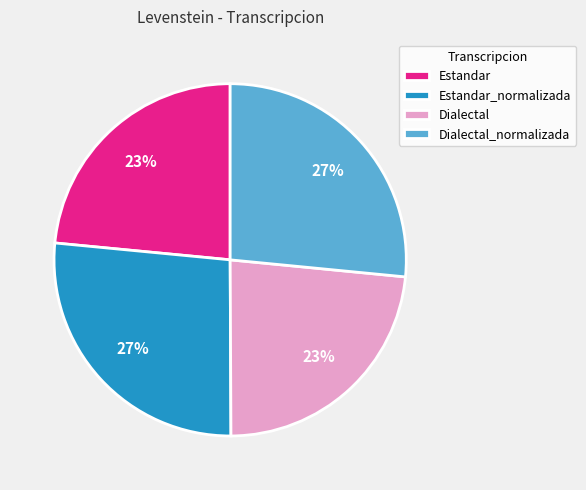

Is it true that Estandar_normalizada is 19% of the pie?

False